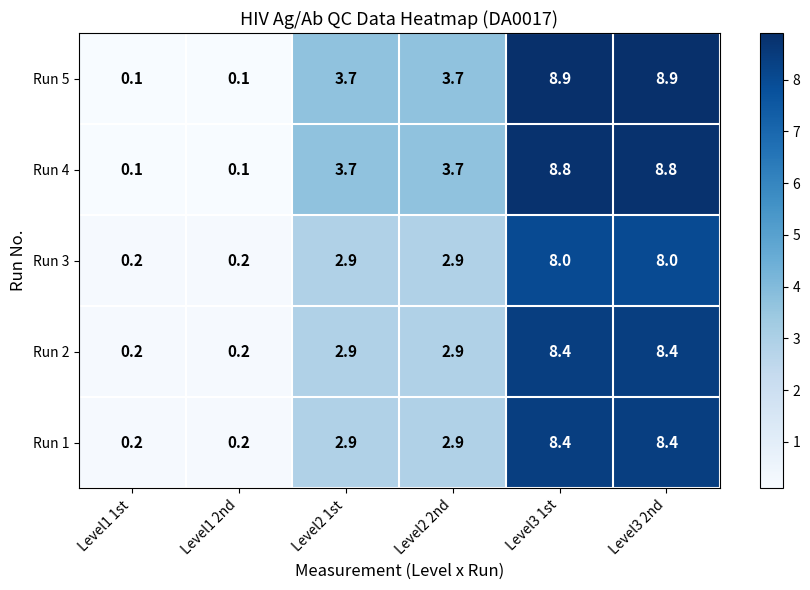

At how many categories does at least one series exceed 4?

2